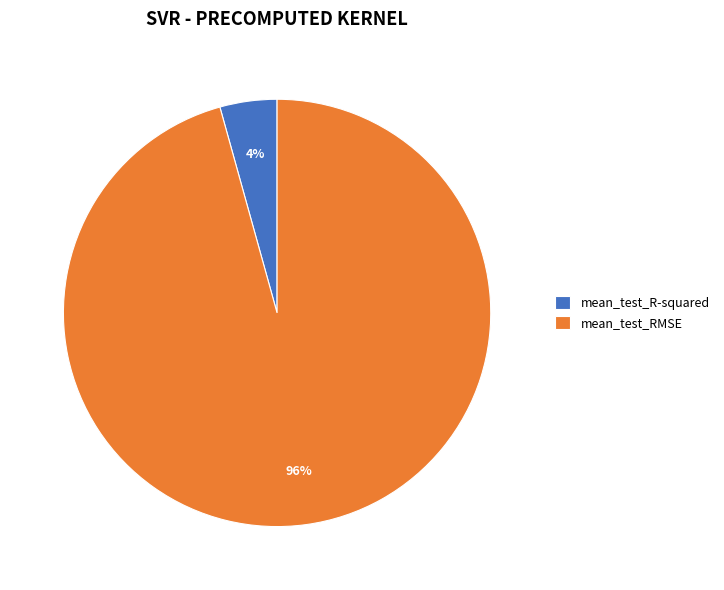

Is it true that mean_test_RMSE is 96% of the pie?

True